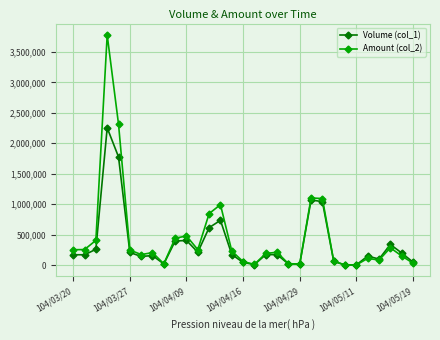

List the series in order of their peak value, lowest first.

Volume (col_1), Amount (col_2)